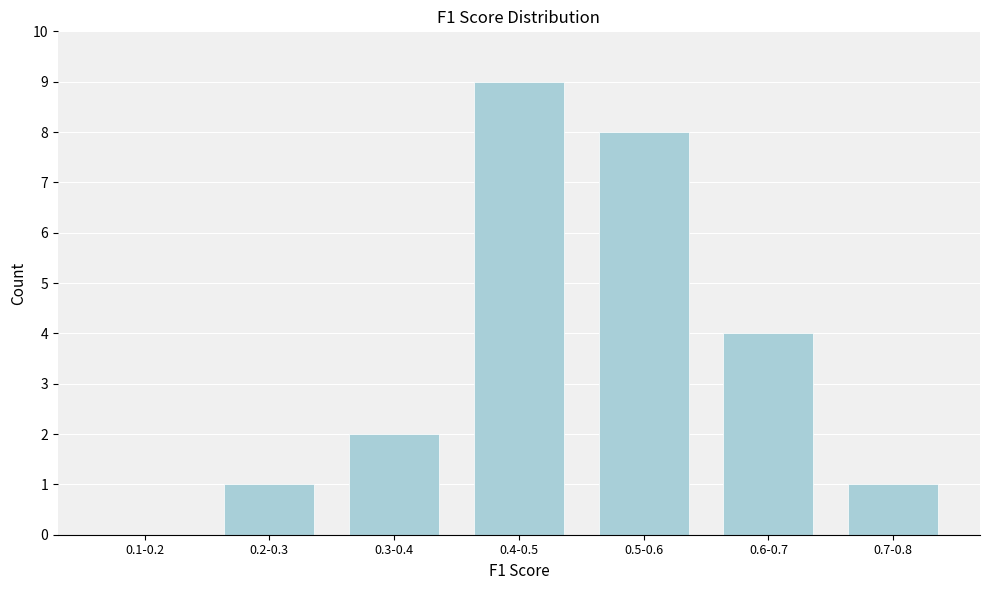

Reading left to right, list all the values displayed in this chart.

0.1-0.2=0	0.2-0.3=1	0.3-0.4=2	0.4-0.5=9	0.5-0.6=8	0.6-0.7=4	0.7-0.8=1